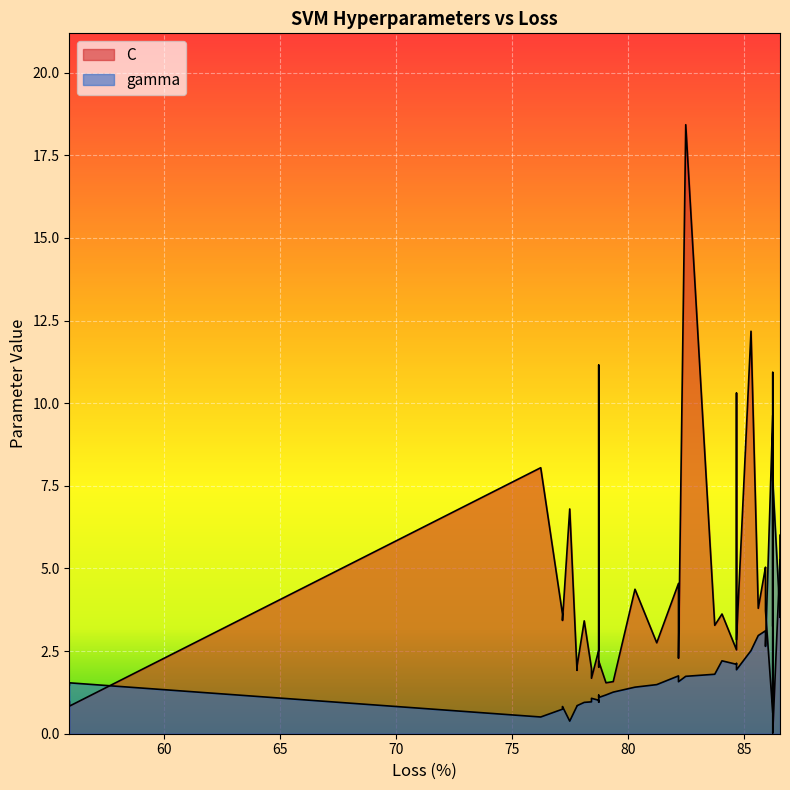

True or false: C has a value of 4.5 at 78.75.

False